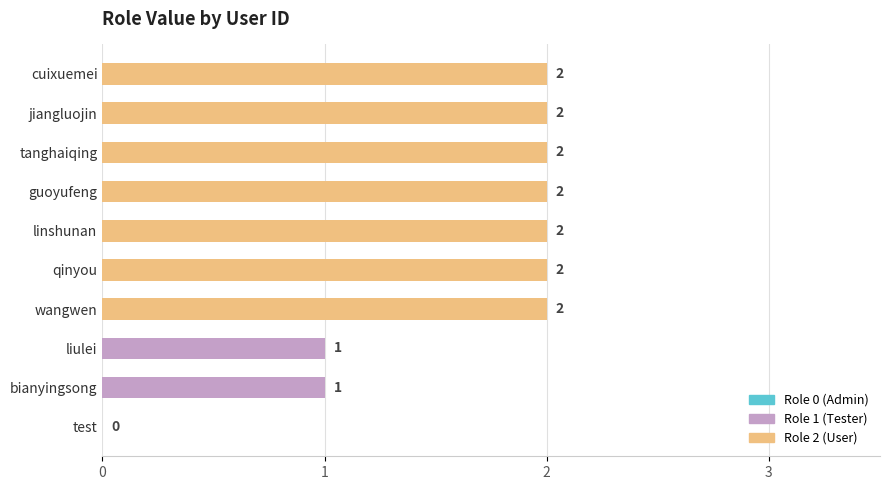

What is the sum of the values at jiangluojin and guoyufeng?

4